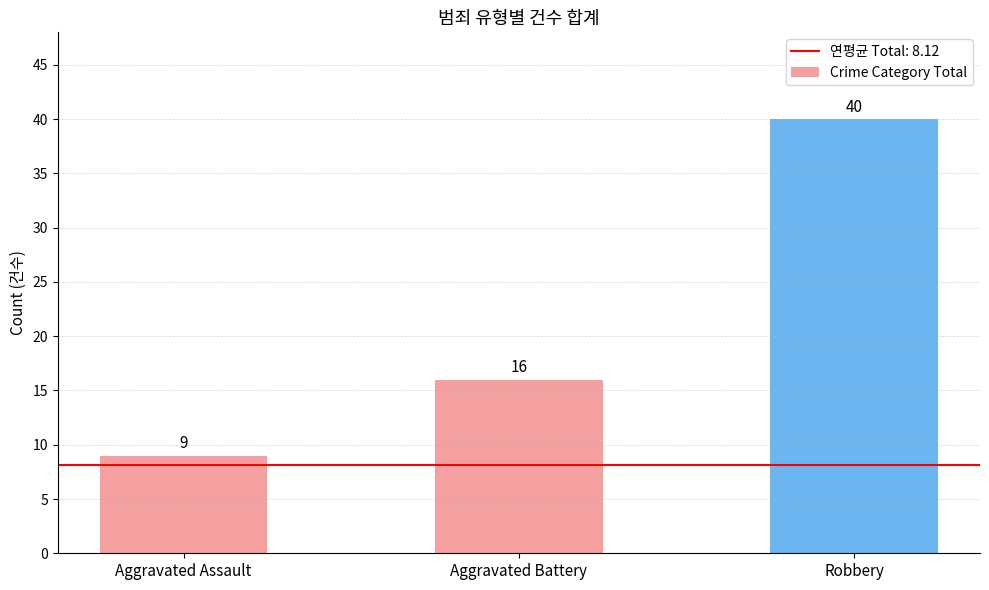

How many values are below 16?

1